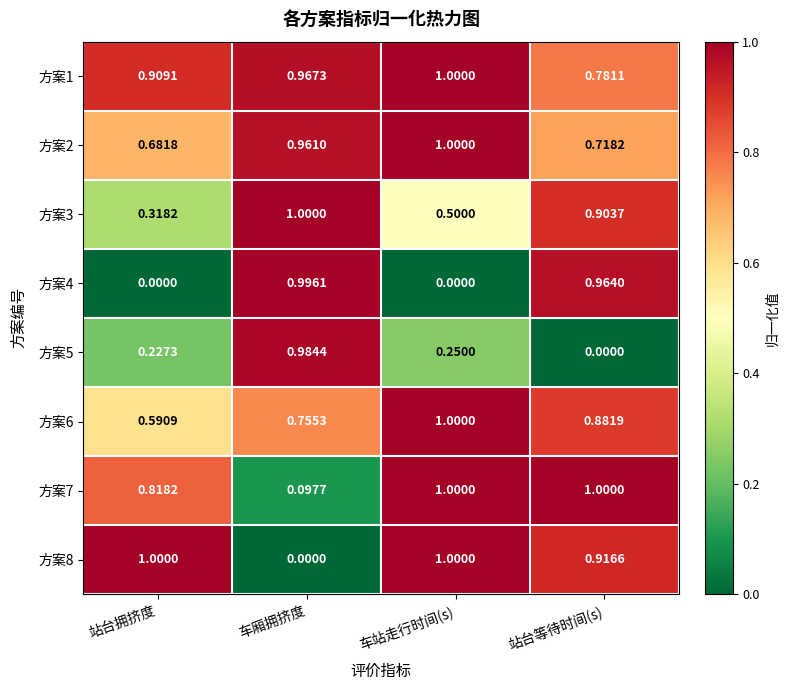

List the labels in order of 方案6 value, largest first.

车站走行时间(s), 站台等待时间(s), 车厢拥挤度, 站台拥挤度